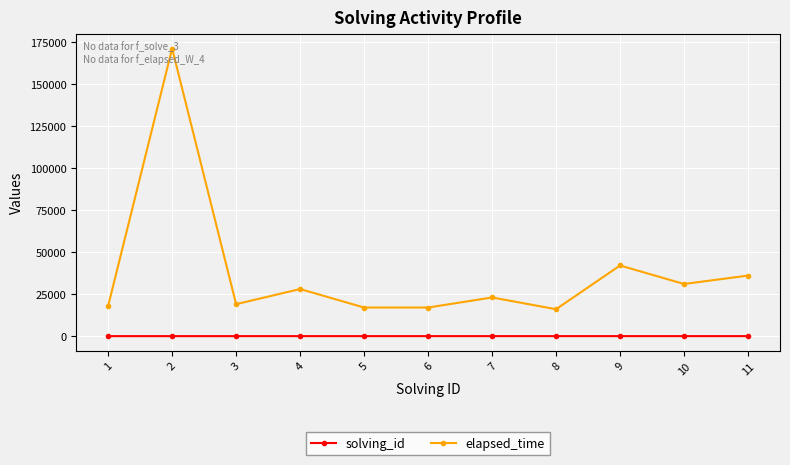

Does the chart have visible grid lines?

Yes